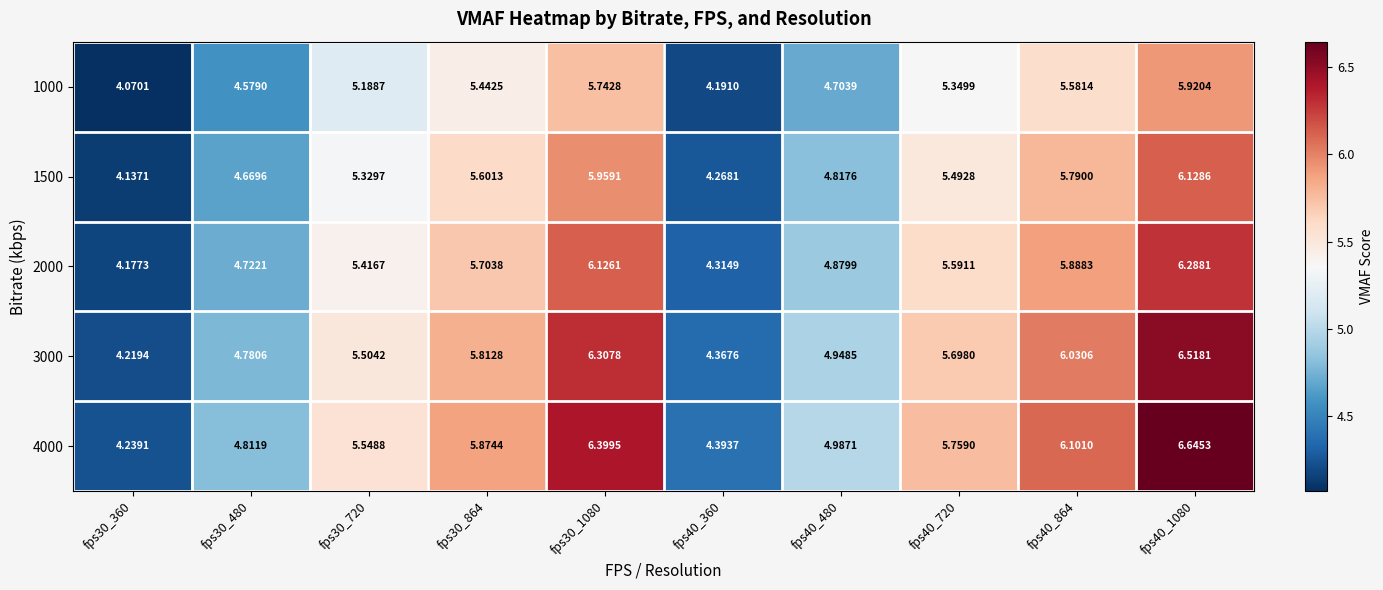

What is the spread (max minus min) of values at fps40_360?

0.2